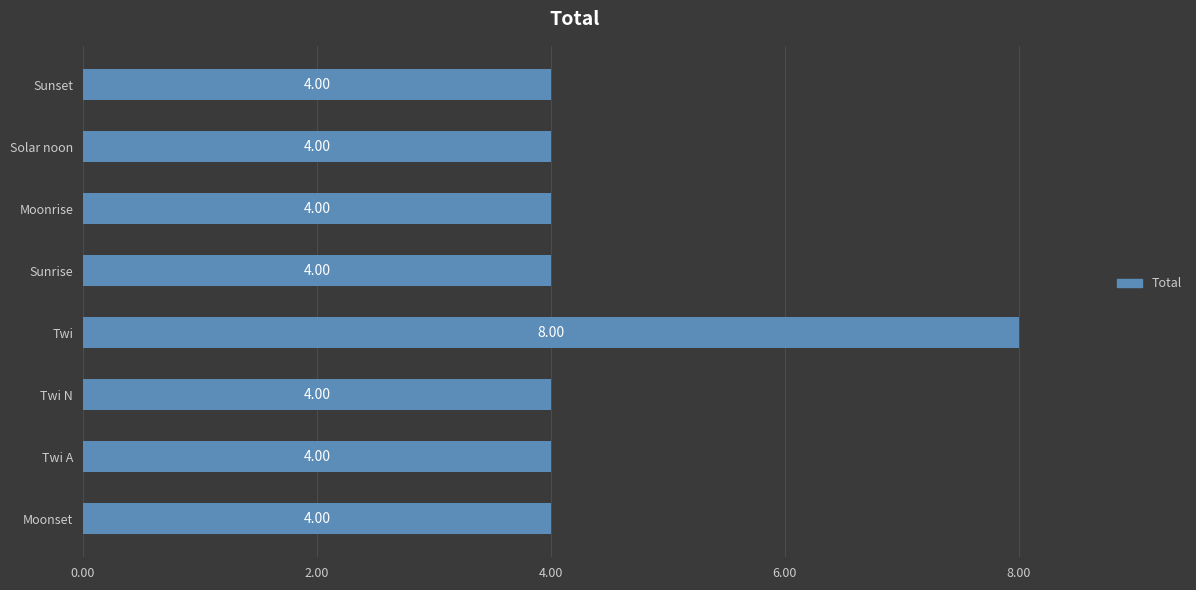

Which has a higher value, Twi or Moonset?

Twi